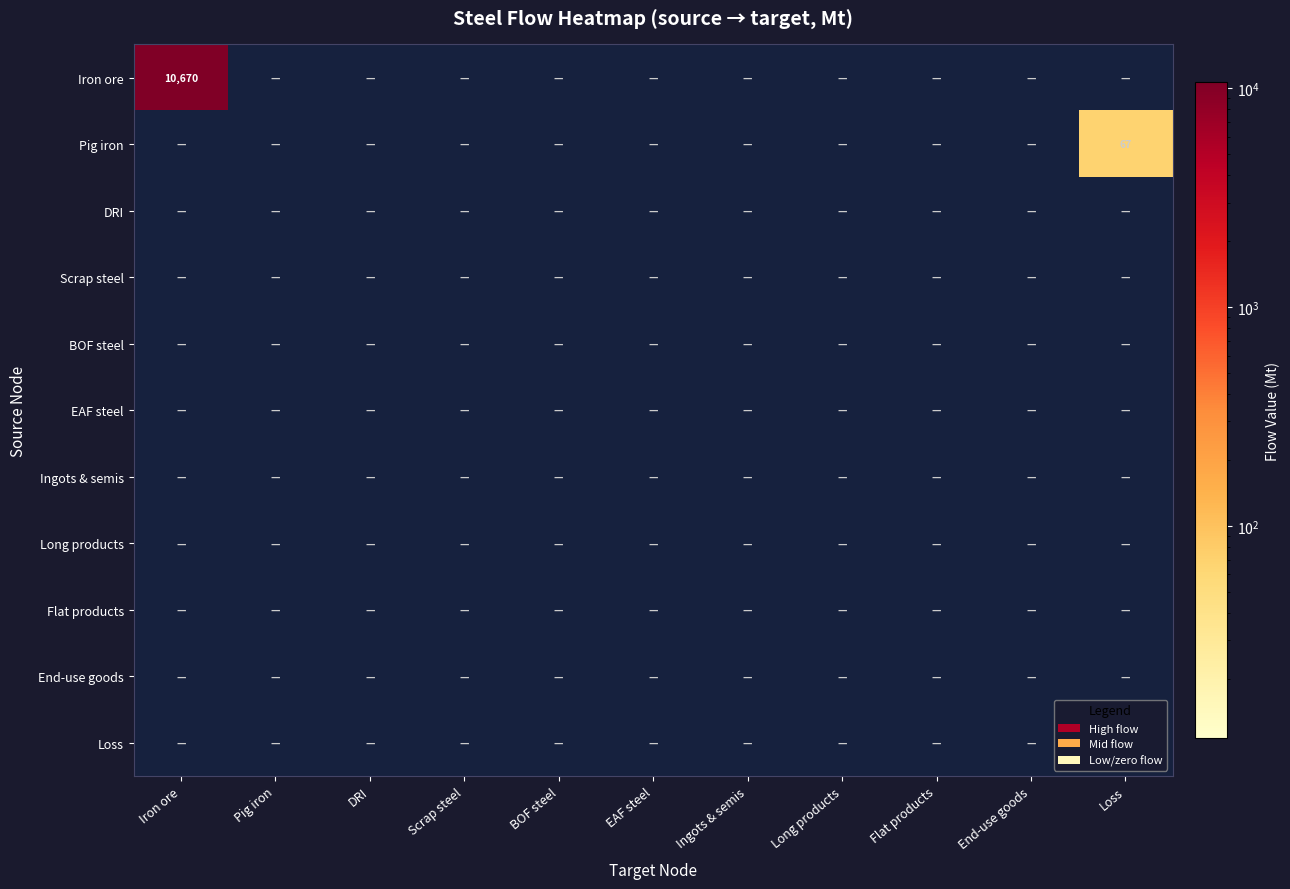

Is it true that Flat products equals 0.0 at Flat products?

True